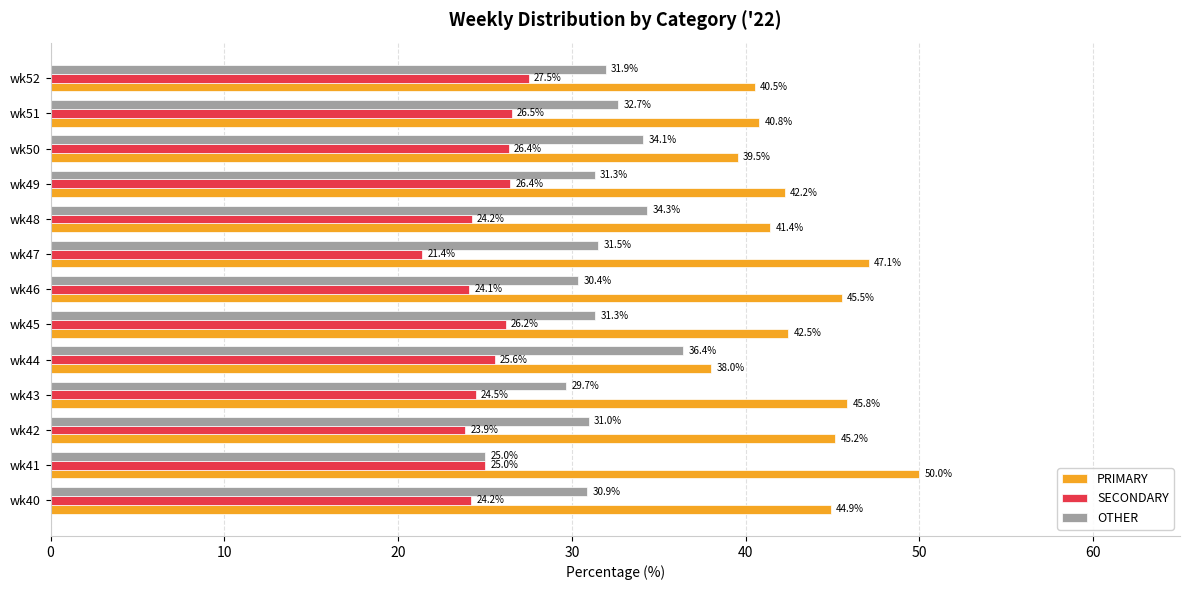

Which series has the largest range (max minus min)?

PRIMARY